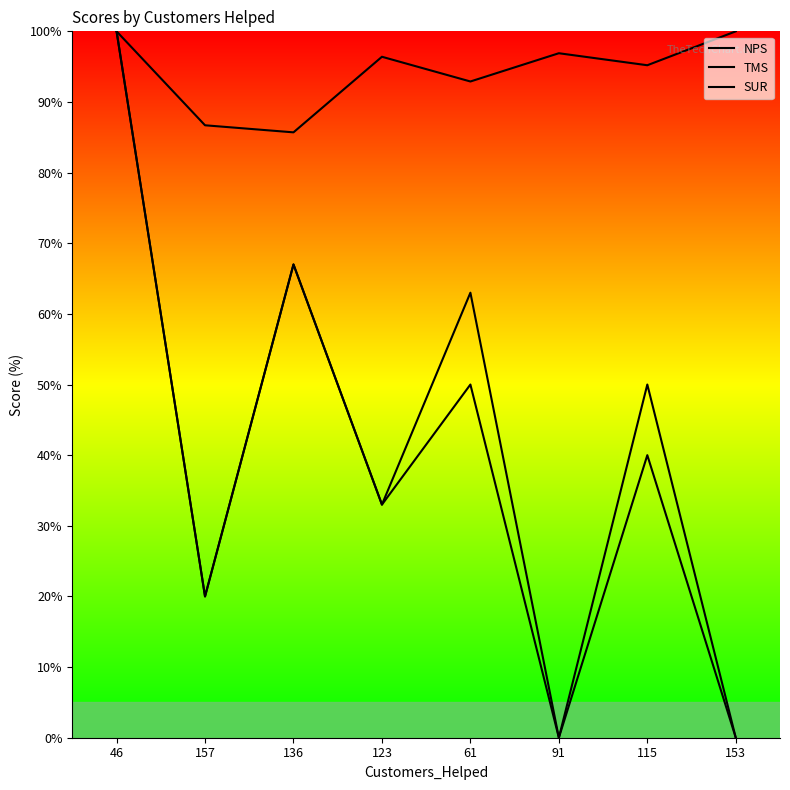

What is the label of the 8th point from the left?

153